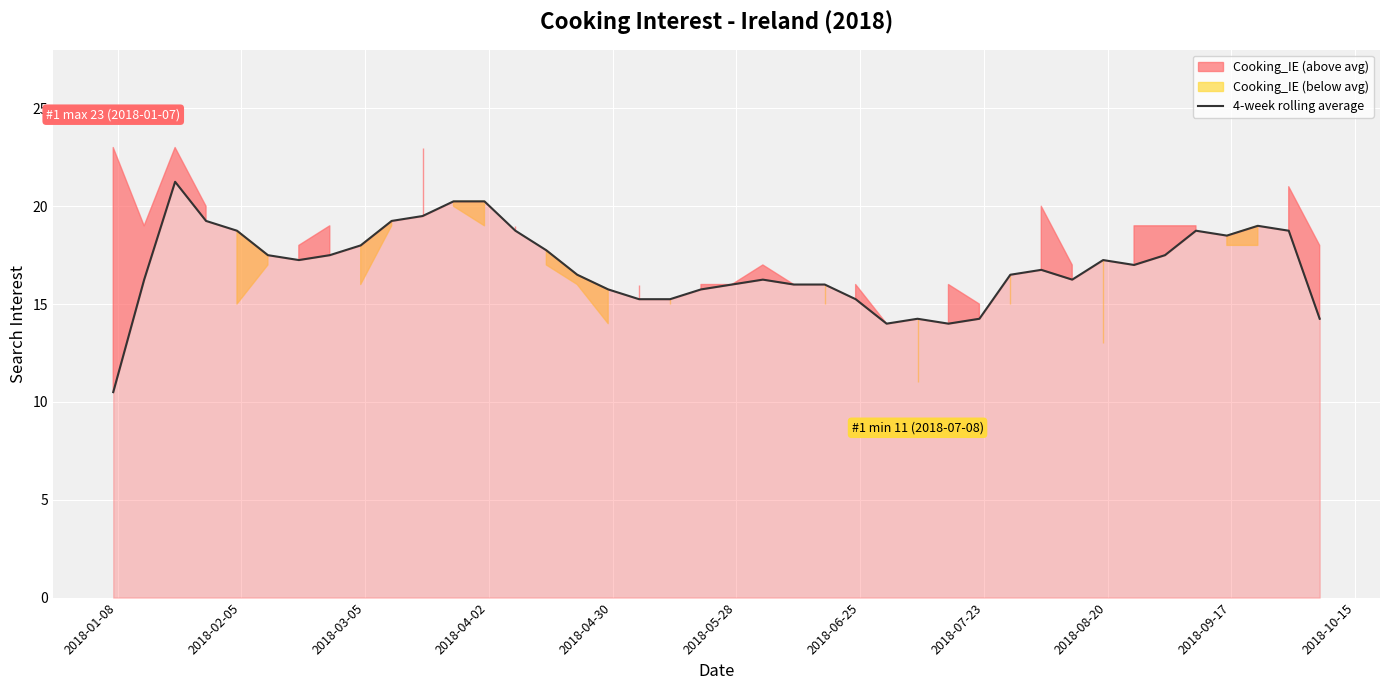

How many interior local valleys (lower than both neighbors) does the data have?

6